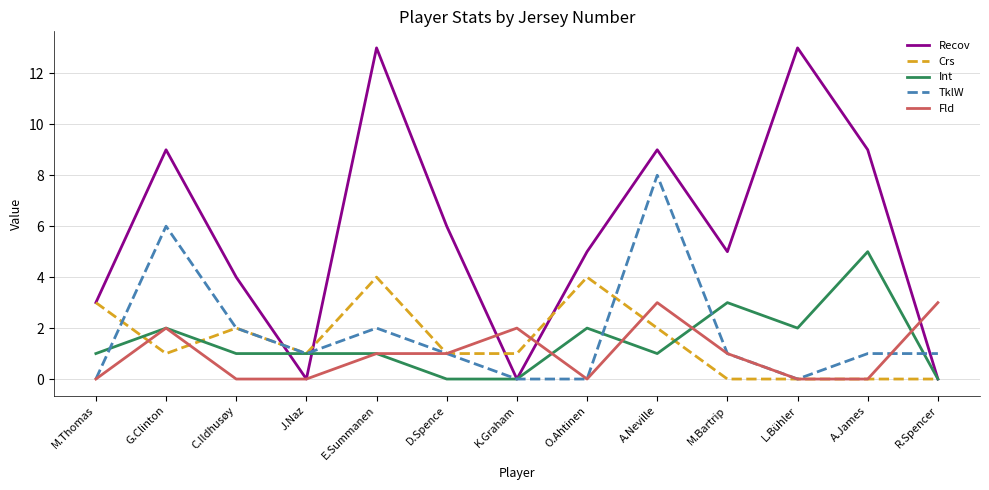

List the series in order of their peak value, lowest first.

Fld, Crs, Int, TklW, Recov